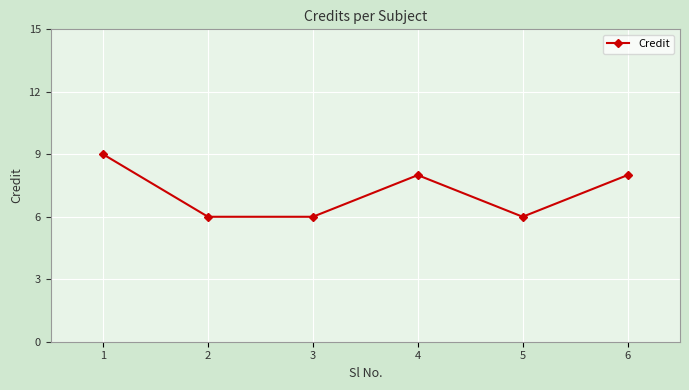

How many values are between 6 and 8?

5